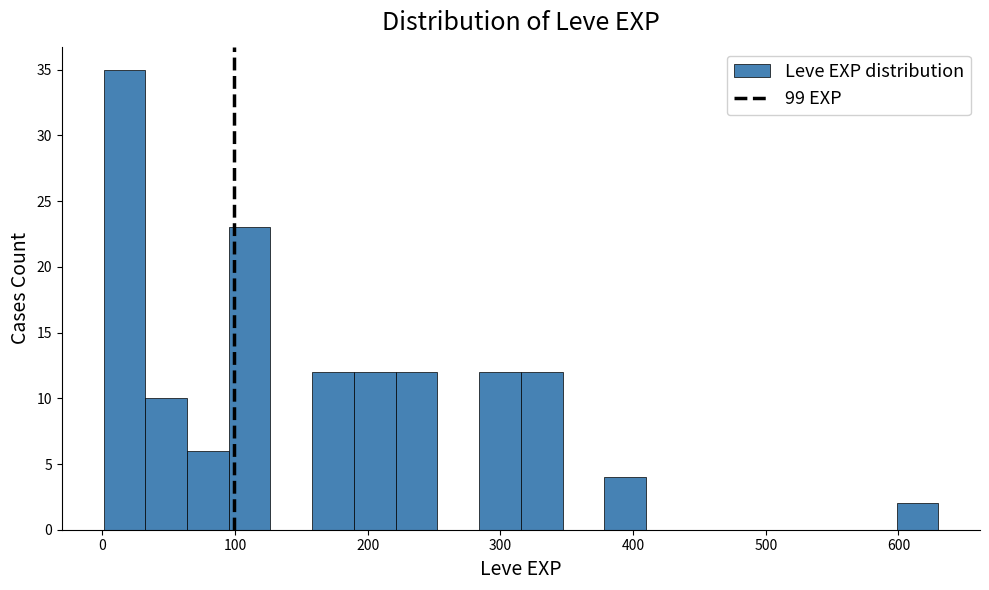

Around what value on the x-axis is the tallest bar? Give the approximate position of its centre, as read against the axis.

20